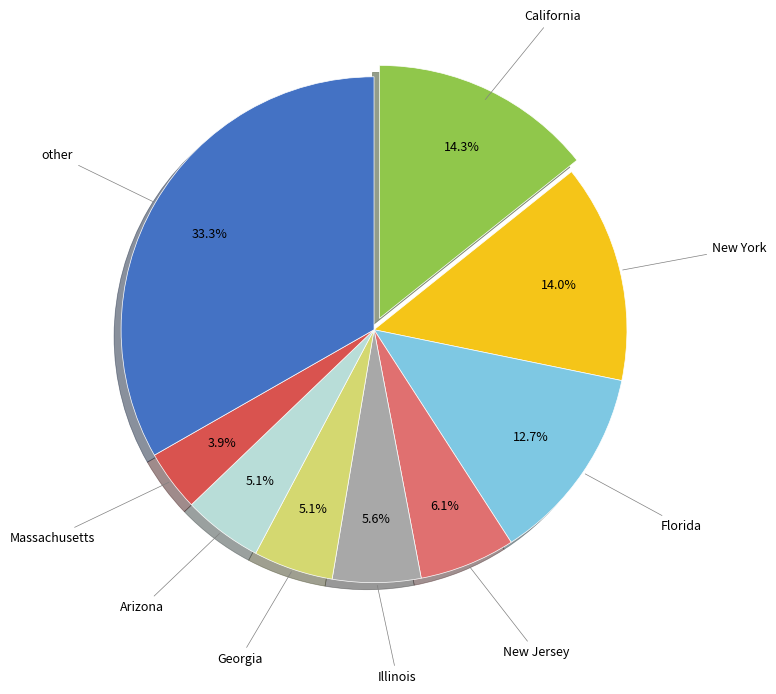

Is there any slice that represents more than half of the pie?

No